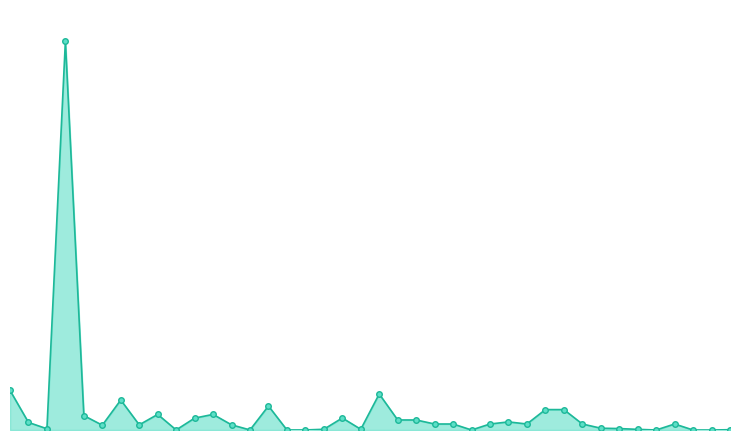

Is this an area chart (filled region under the line)?

Yes